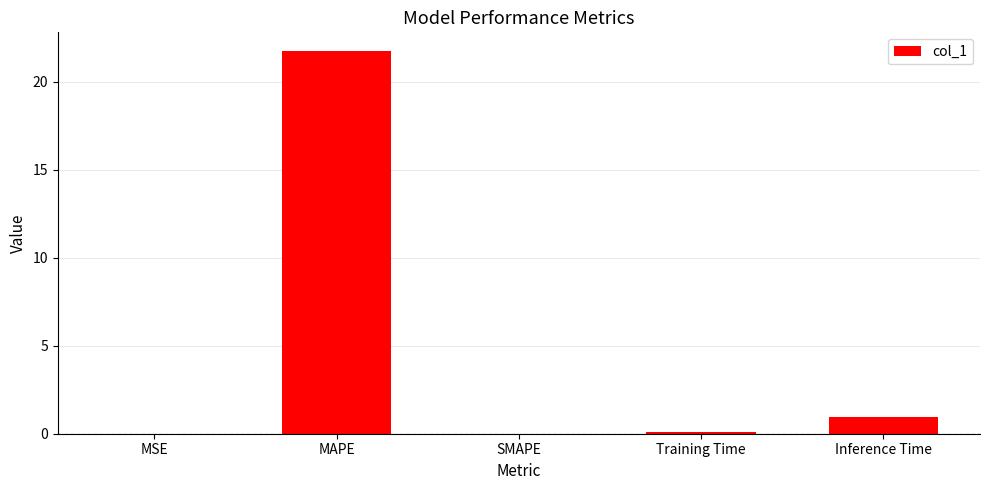

What is the change in value from MAPE to SMAPE?

-21.7